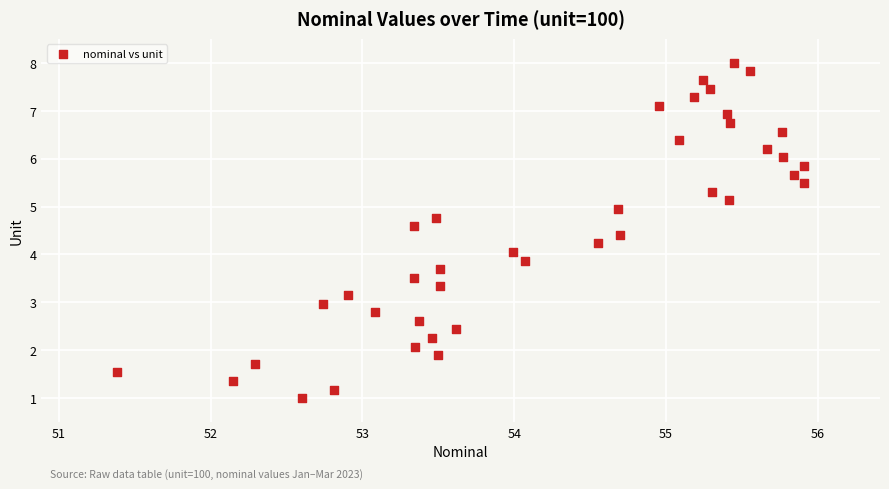

What is the range of Y values (max minus min)?

7.0